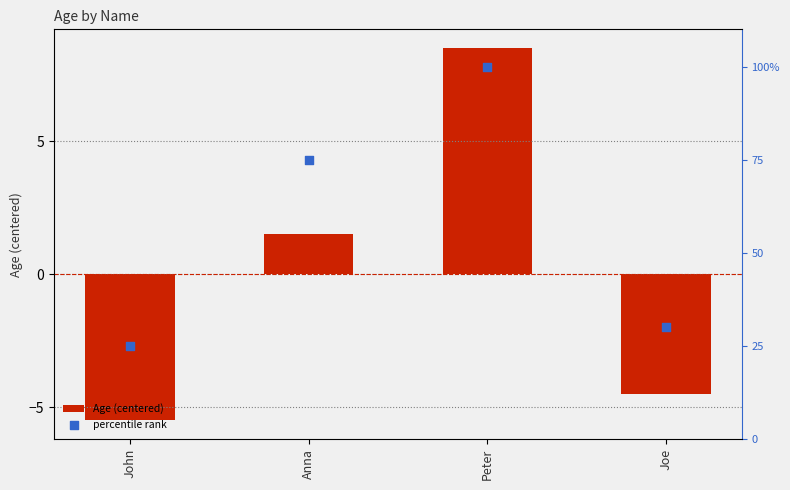

Which series contains the lowest Y value?

Age (centered)